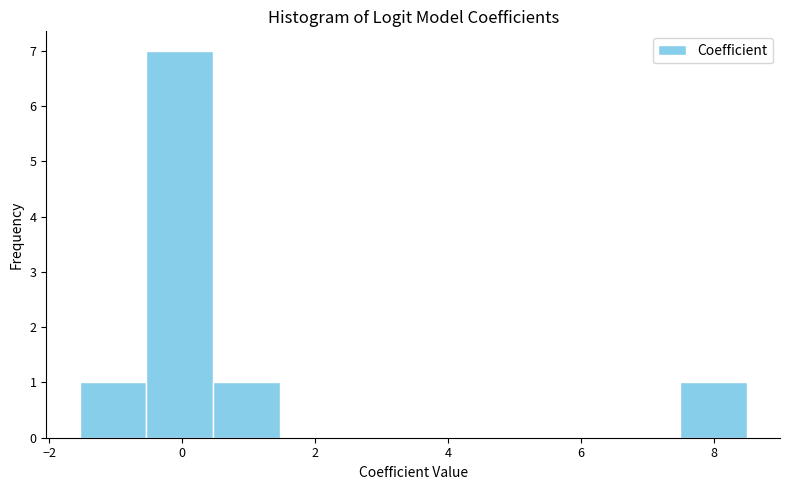

Reading left to right, list every bar in this chart as the range it spans on the x-axis followed by its height. Neither the bar edges nor the heights are printed on the chart, so give them approximately, as read against the axes.

-1.6 to -0.6: 1
-0.6 to 0.4: 7
0.4 to 1.4: 1
1.4 to 2.4: 0
2.4 to 3.4: 0
3.4 to 4.4: 0
4.4 to 5.4: 0
5.4 to 6.4: 0
6.4 to 7.4: 0
7.4 to 8.4: 1